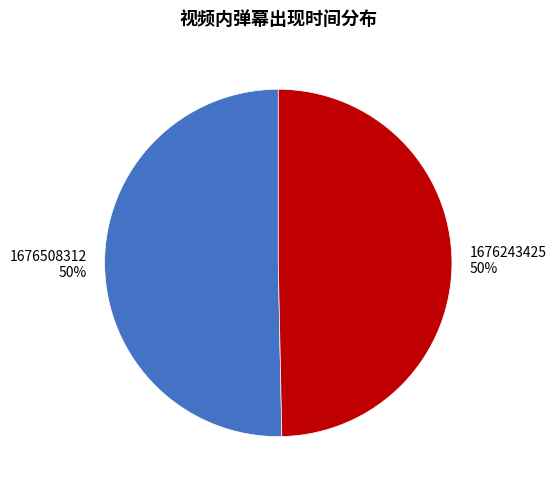

To the nearest percent, what is the average slice percentage?

50%